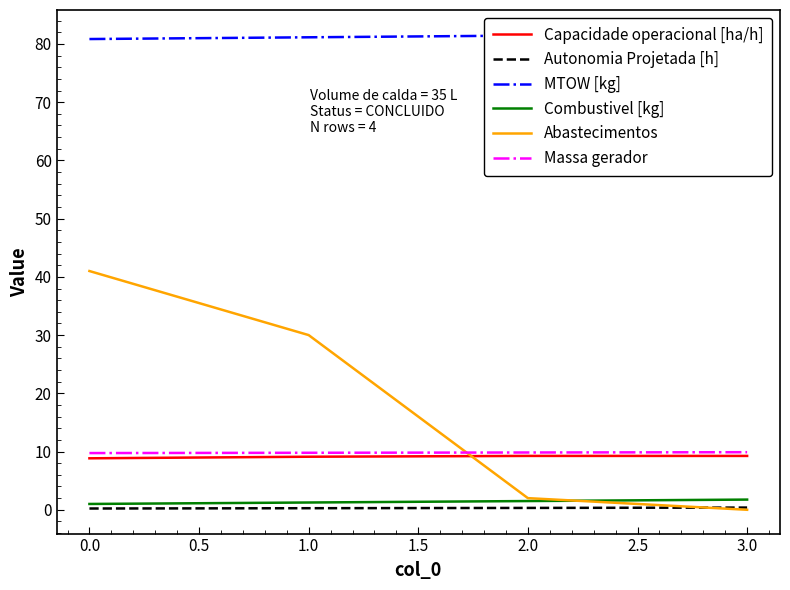

What is the difference between the second highest and minimum values in the Autonomia Projetada [h] series?

0.1